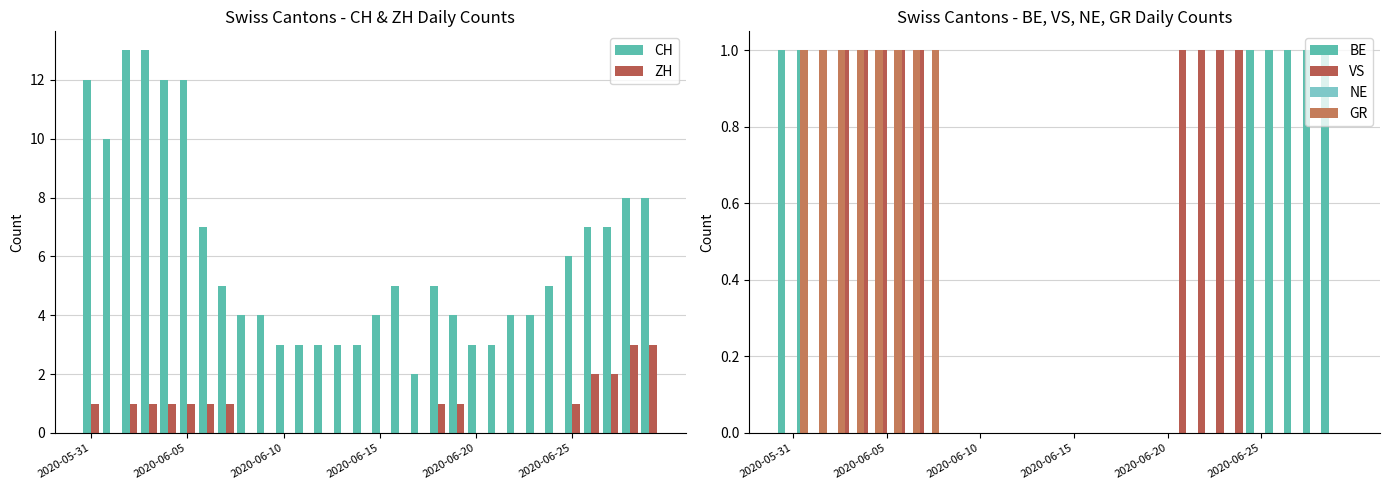

What is the sum of all CH values?

182